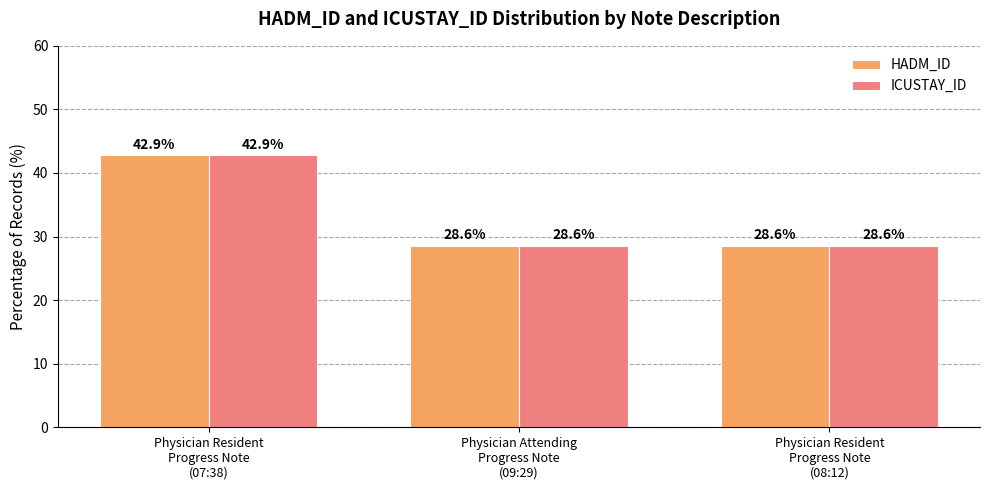

What is the minimum value for ICUSTAY_ID?

28.6